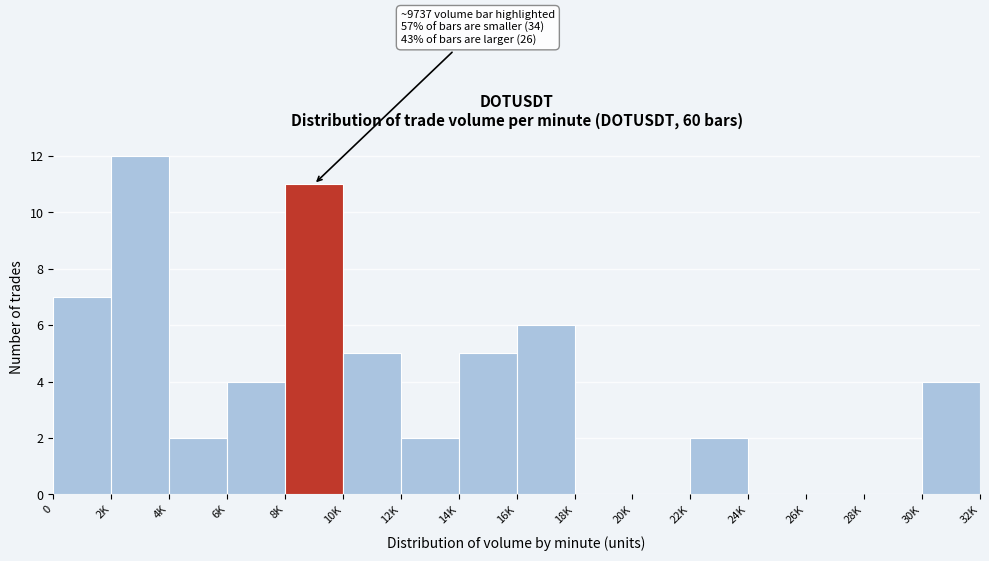

Reading left to right, extract all data points from this chart.

0=7	2K=12	4K=2	6K=4	8K=11	10K=5	12K=2	14K=5	16K=6	18K=0	20K=0	22K=2	24K=0	26K=0	28K=0	30K=4